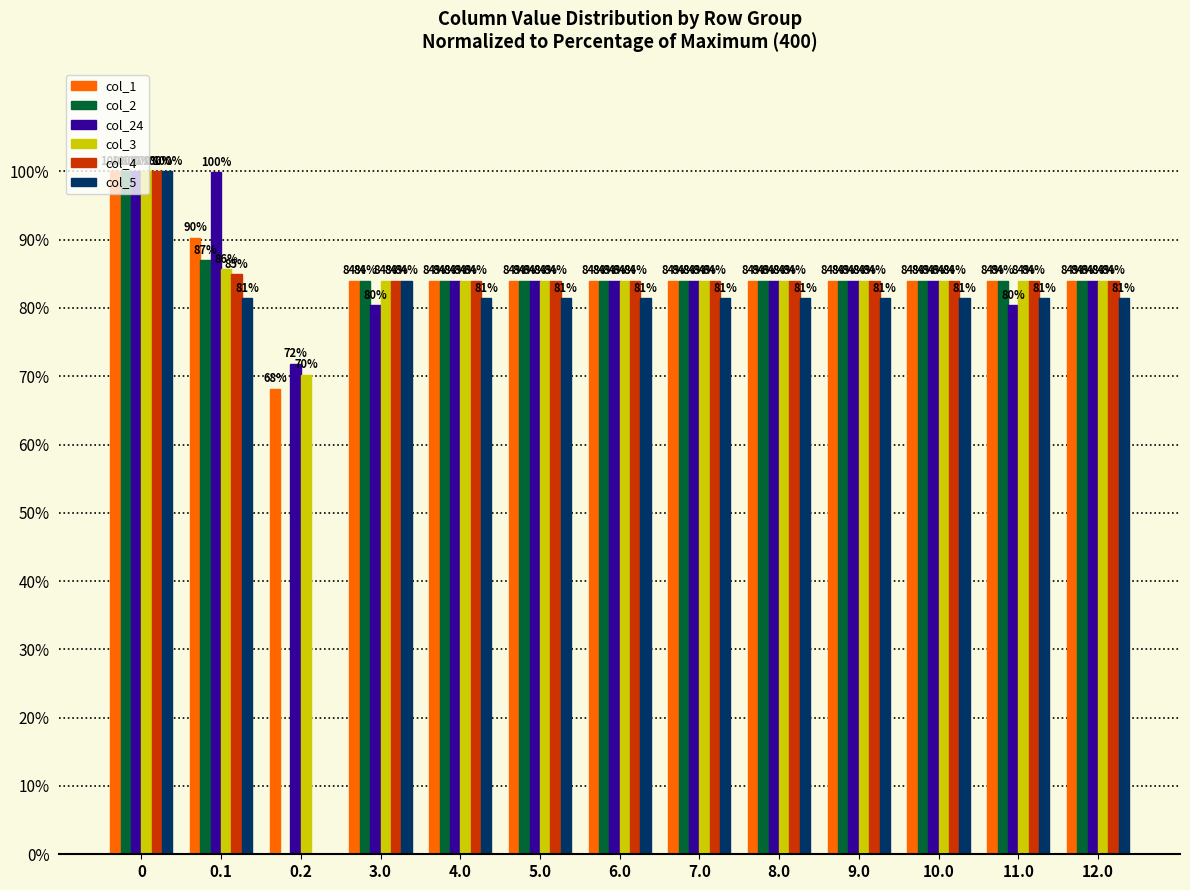

What is the highest value of the col_1 series?

100.0